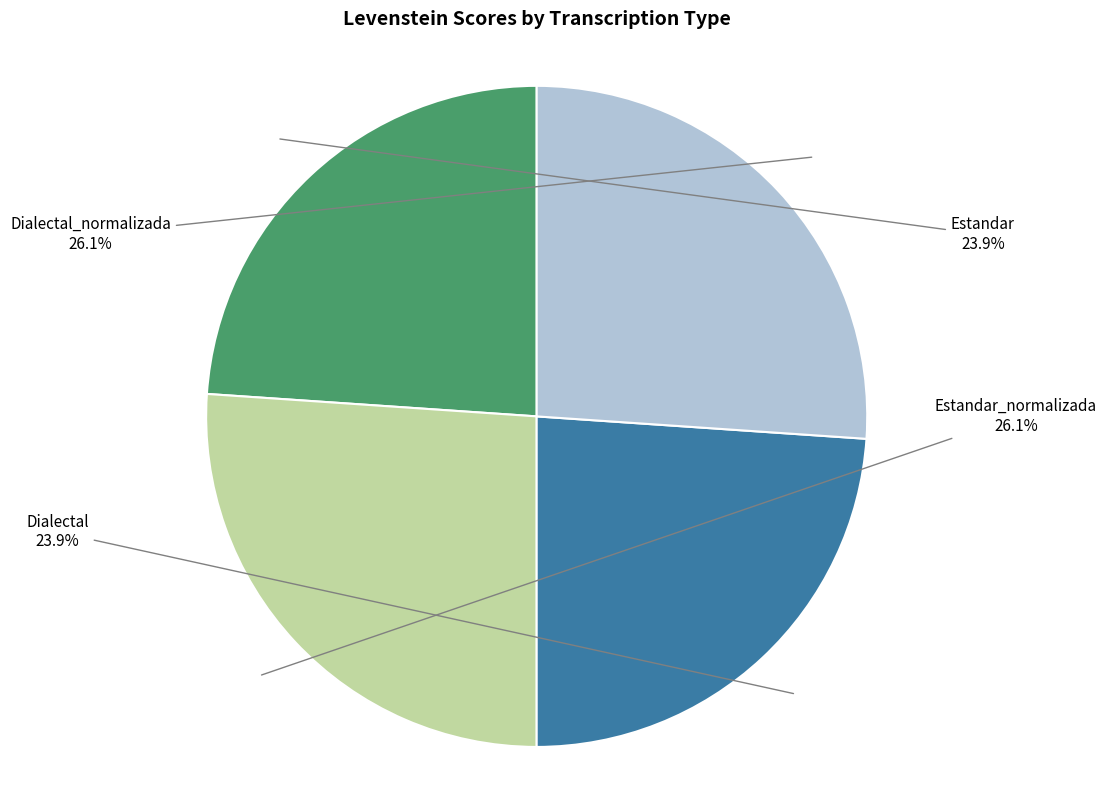

Approximately how many times larger is the value at Dialectal_normalizada compared to Dialectal?

1.1